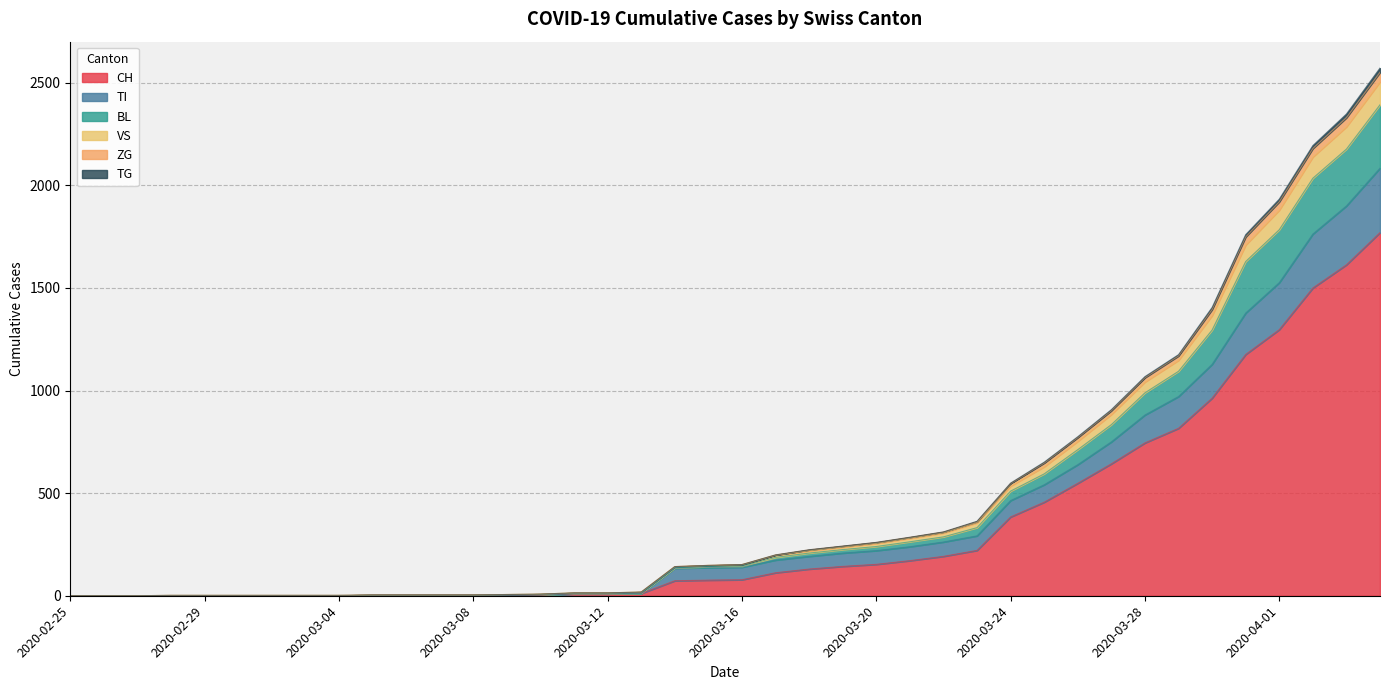

At 2020-02-29, list the series in order from largest to smallest.

BL, VS, ZG, CH, TI, TG